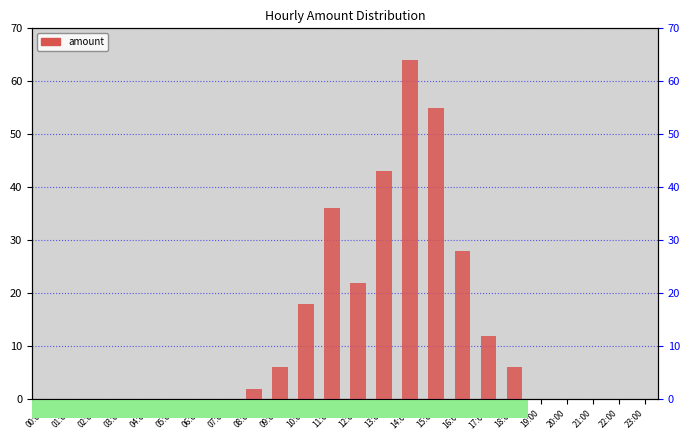

At which category does the chart reach its peak across all series?

14:00